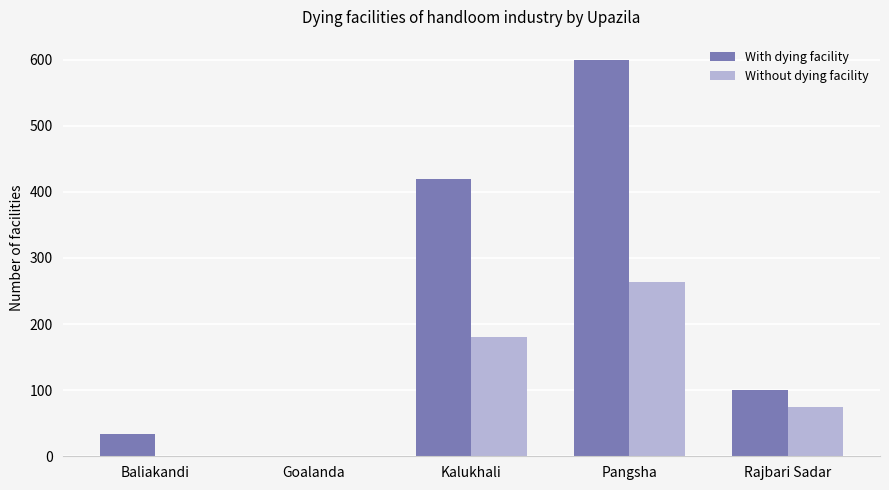

What value does the Without dying facility series have at Kalukhali?

180